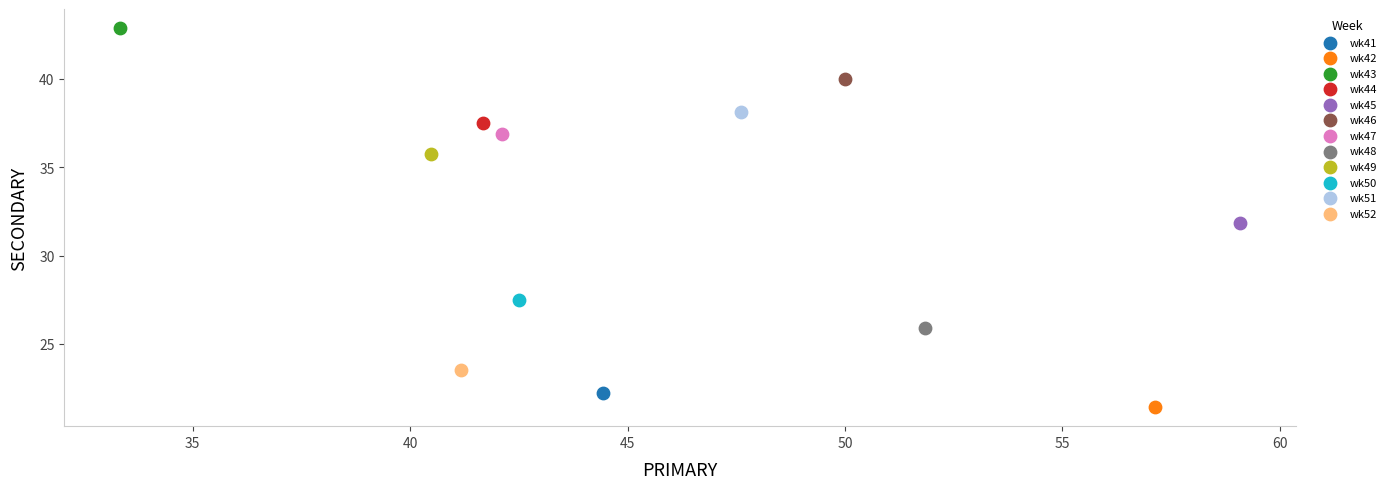

Which series contains the highest Y value?

wk43